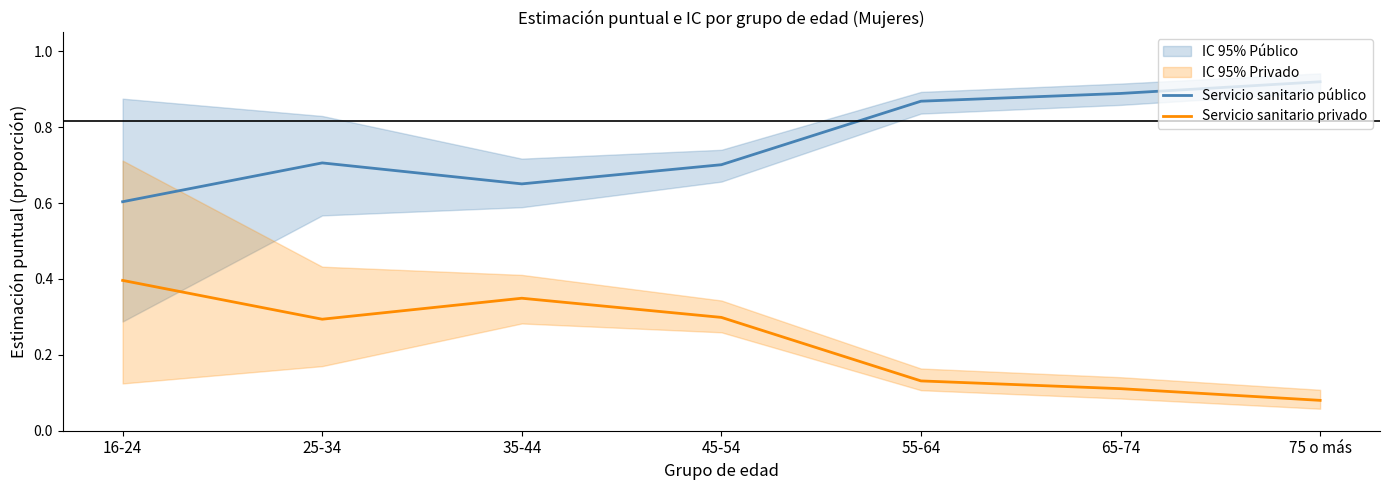

How many interior local valleys does the Servicio sanitario público series have?

1